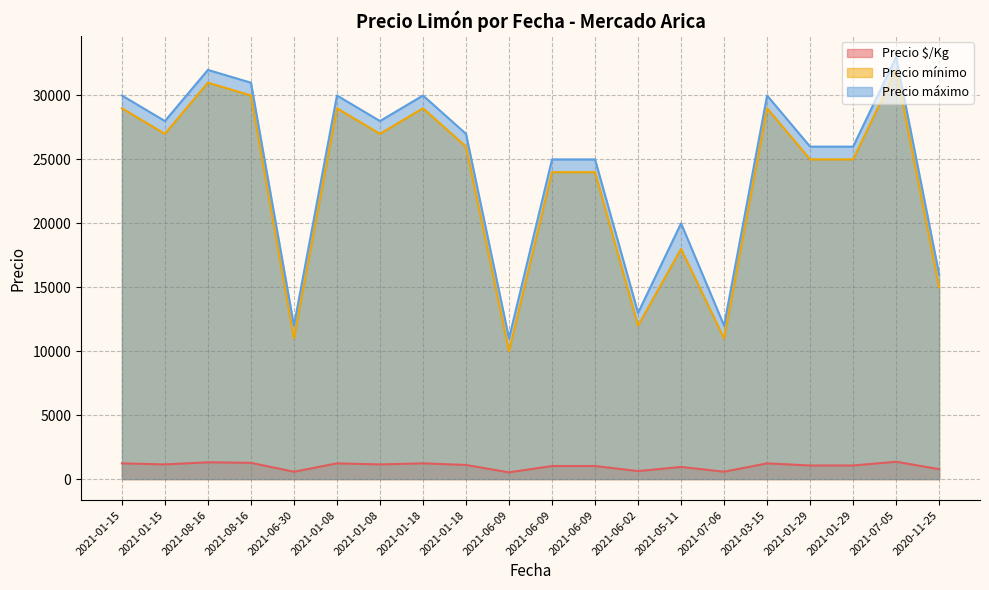

How many values in the Precio máximo series are below 27000?

10